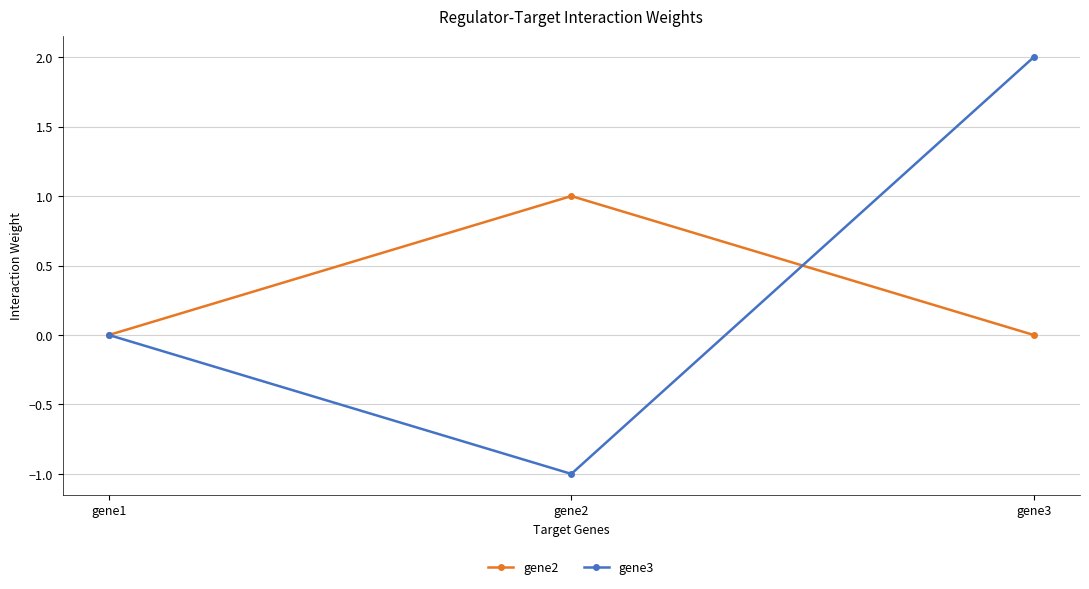

Is this an area chart (filled region under the line)?

No